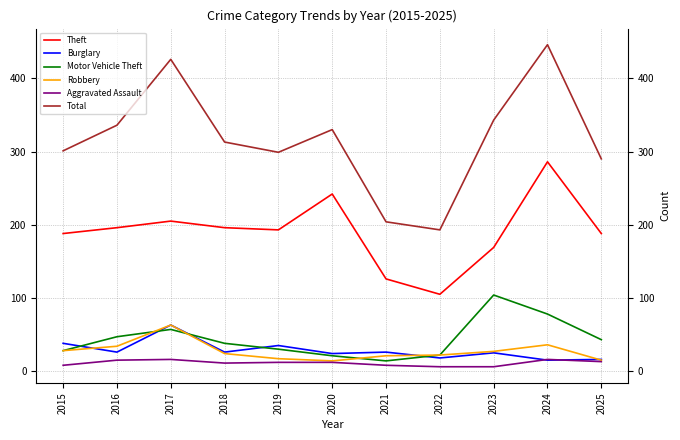

Which category has the highest value in the Total series?

2024